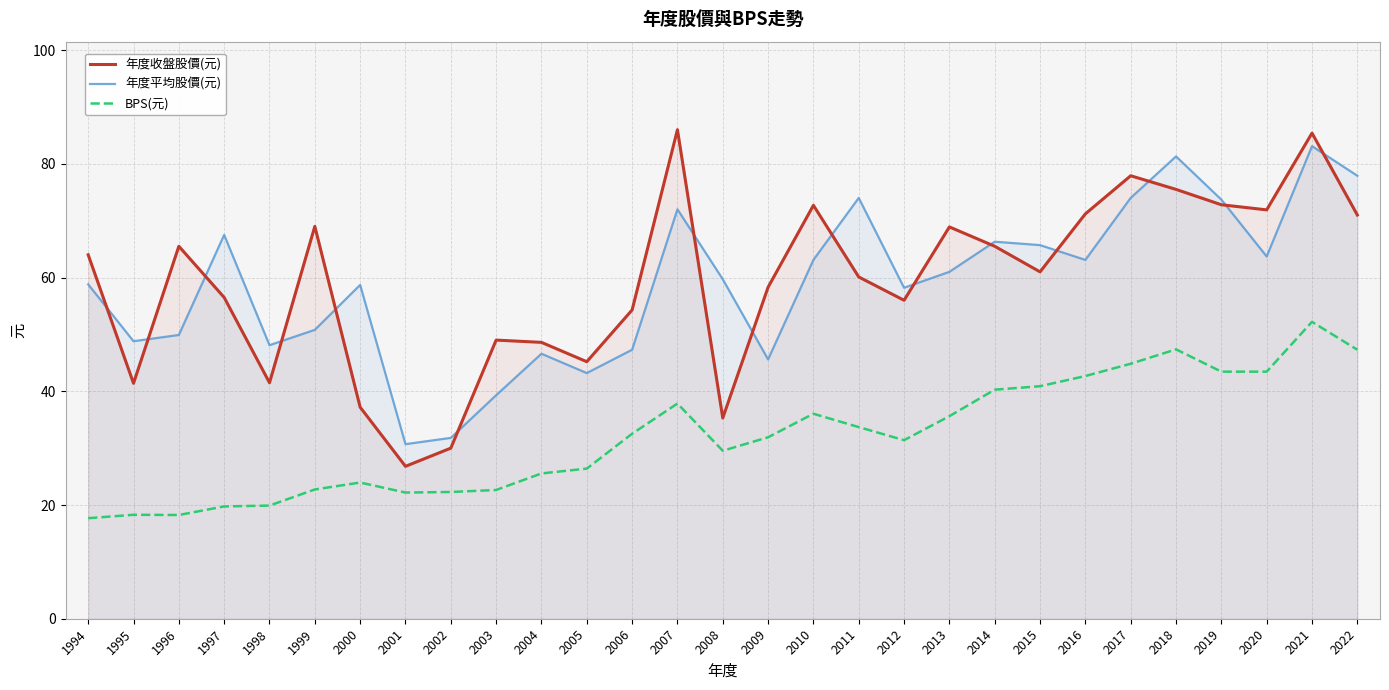

At how many categories does at least one series exceed 35?

27